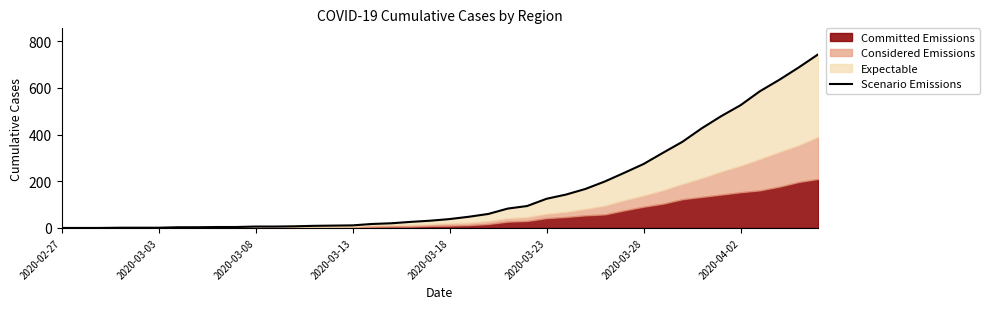

What is the change in value from 29 to 38?

+452